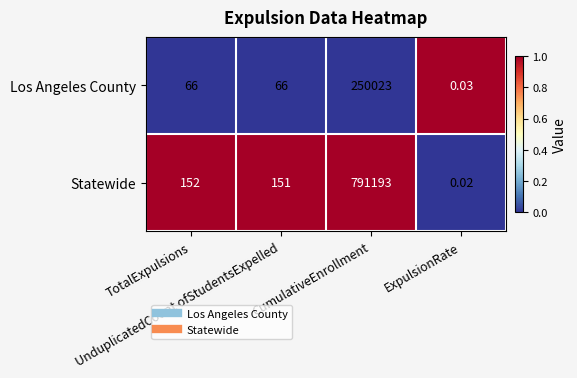

At UnduplicatedCount ofStudentsExpelled, list the series in order from largest to smallest.

Statewide, Los Angeles County